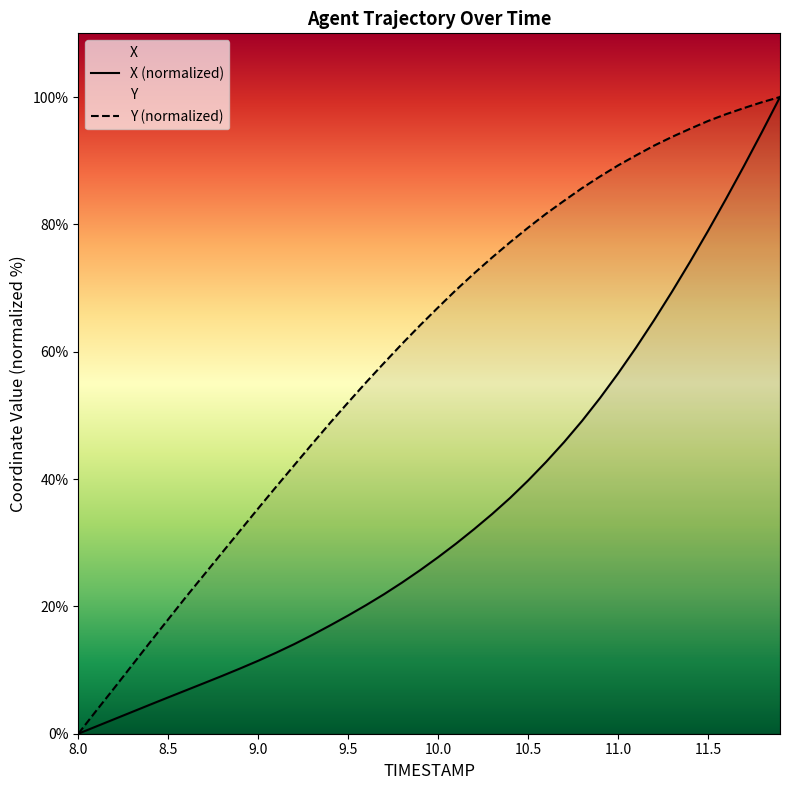

The value of Y at 9.1 is 38.8. True or false?

True